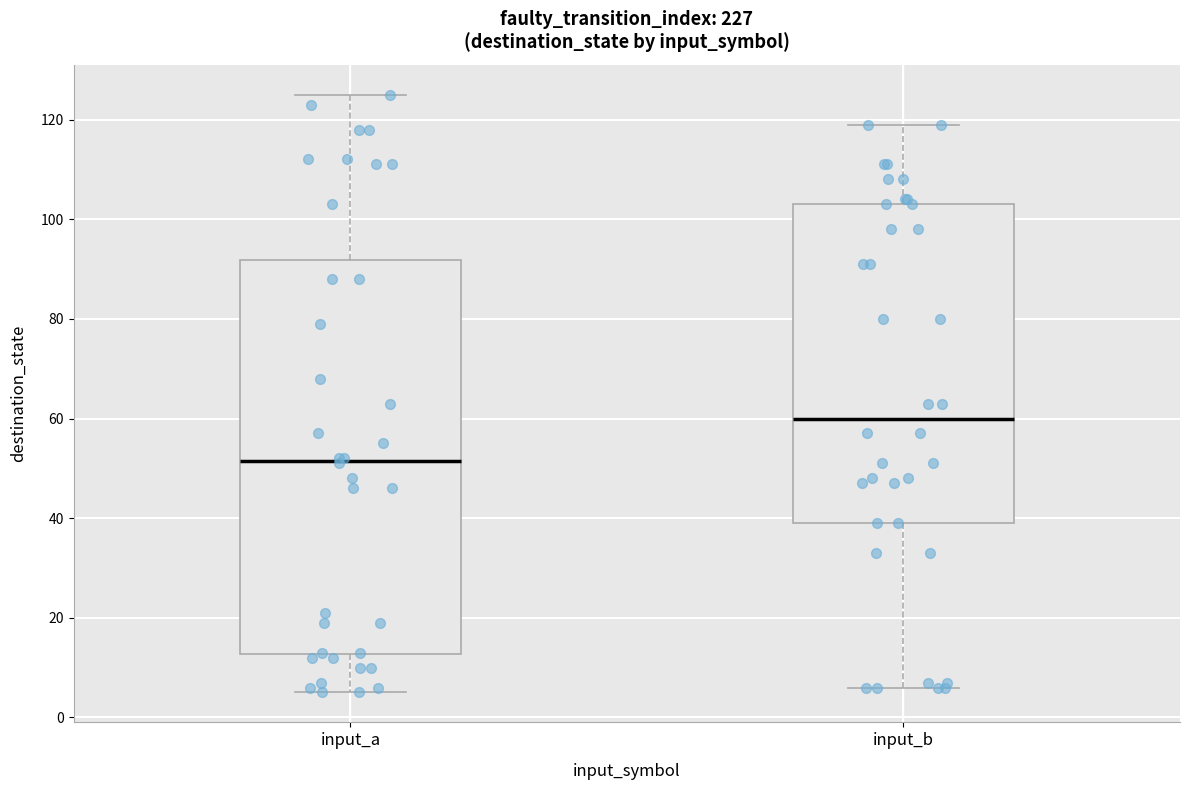

Reading left to right, transcribe this box plot: for each box, give where its median line is, the range the box spans, and where its two whiskers end, as read against the y-axis. The values are not printed on the chart, so give them approximately, as read against the axis.

input_a: median 52, box 12 to 92, whiskers 6 to 126
input_b: median 60, box 40 to 104, whiskers 6 to 120